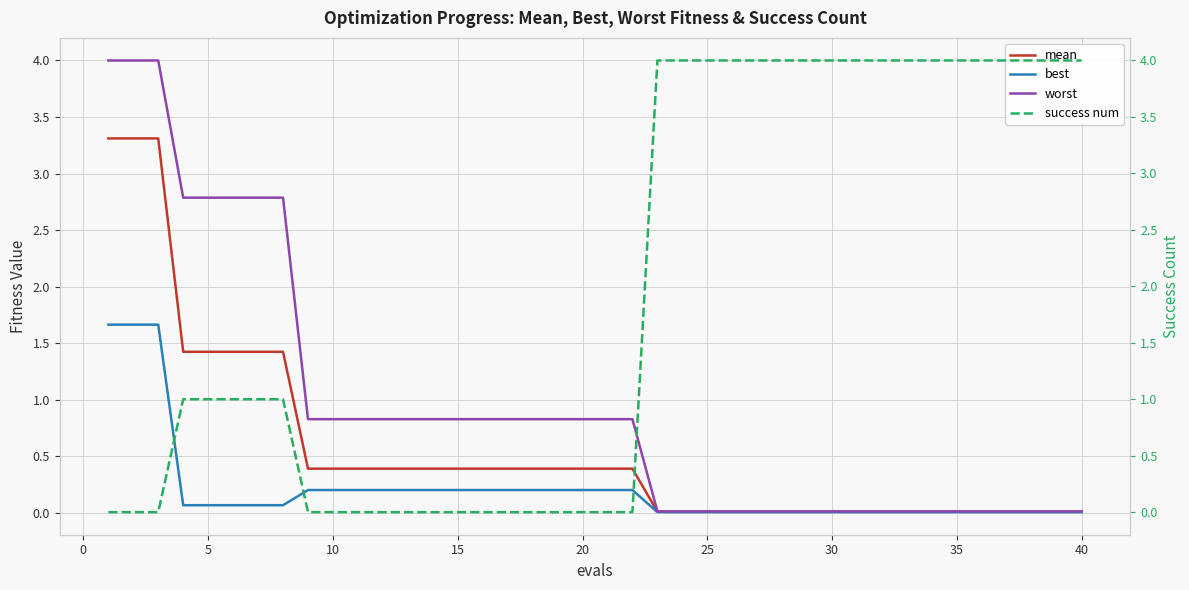

Reading left to right, what are all the values shown in this chart?

mean: 3.3	3.3	3.3	1.4	1.4	1.4	1.4	1.4	0.4	0.4	0.4	0.4	0.4	0.4	0.4	0.4	0.4	0.4	0.4	0.4	0.4	0.4	0.0	0.0	0.0	0.0	0.0	0.0	0.0	0.0	0.0	0.0	0.0	0.0	0.0	0.0	0.0	0.0	0.0	0.0
best: 1.7	1.7	1.7	0.1	0.1	0.1	0.1	0.1	0.2	0.2	0.2	0.2	0.2	0.2	0.2	0.2	0.2	0.2	0.2	0.2	0.2	0.2	0.0	0.0	0.0	0.0	0.0	0.0	0.0	0.0	0.0	0.0	0.0	0.0	0.0	0.0	0.0	0.0	0.0	0.0
worst: 4.0	4.0	4.0	2.8	2.8	2.8	2.8	2.8	0.8	0.8	0.8	0.8	0.8	0.8	0.8	0.8	0.8	0.8	0.8	0.8	0.8	0.8	0.0	0.0	0.0	0.0	0.0	0.0	0.0	0.0	0.0	0.0	0.0	0.0	0.0	0.0	0.0	0.0	0.0	0.0
success num: 0.0	0.0	0.0	1.0	1.0	1.0	1.0	1.0	0.0	0.0	0.0	0.0	0.0	0.0	0.0	0.0	0.0	0.0	0.0	0.0	0.0	0.0	4.0	4.0	4.0	4.0	4.0	4.0	4.0	4.0	4.0	4.0	4.0	4.0	4.0	4.0	4.0	4.0	4.0	4.0